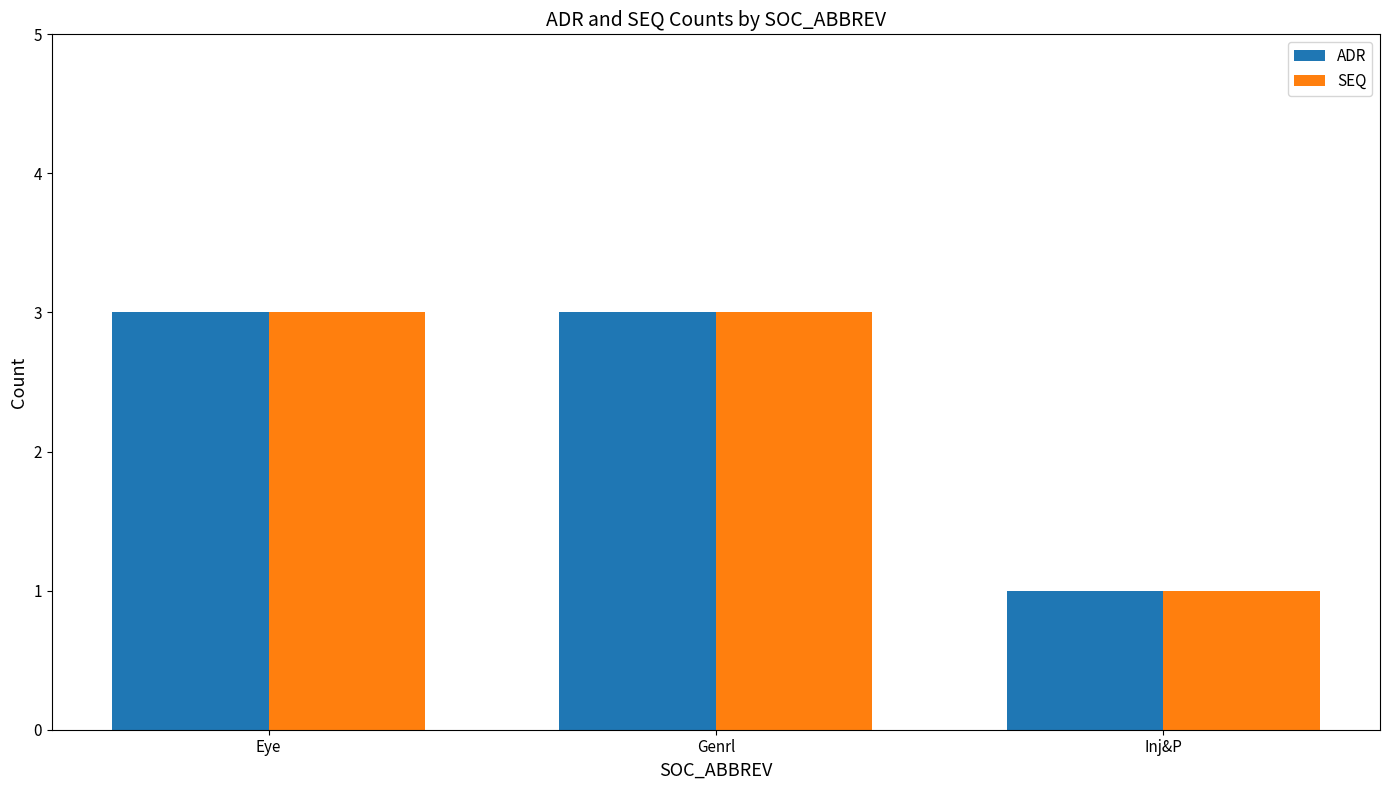

What is the total value across all series at Genrl?

6